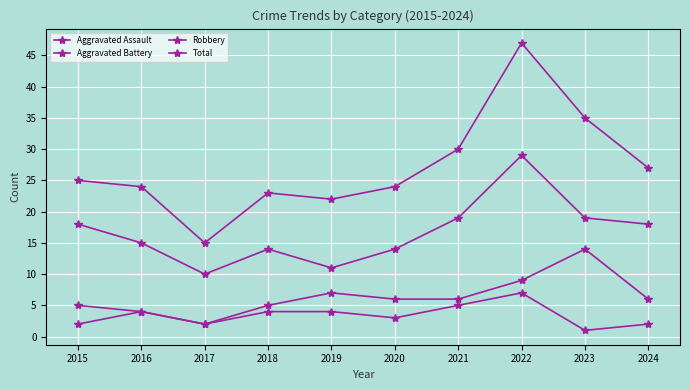

Does the chart have visible grid lines?

Yes